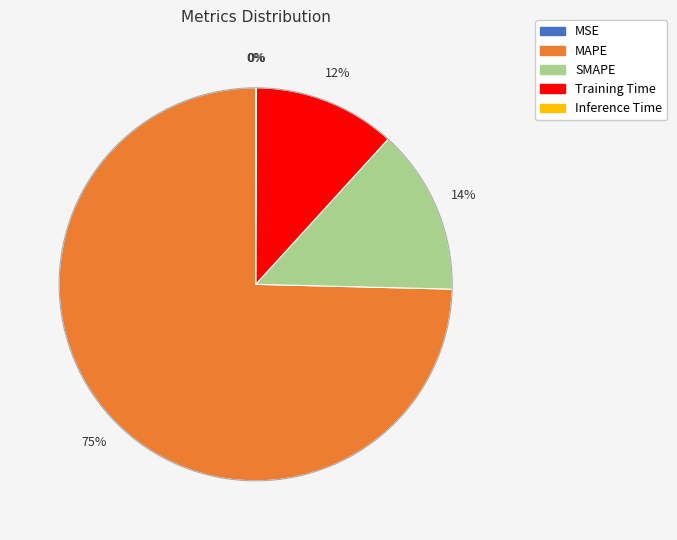

The SMAPE slice represents 14% of the pie. True or false?

True